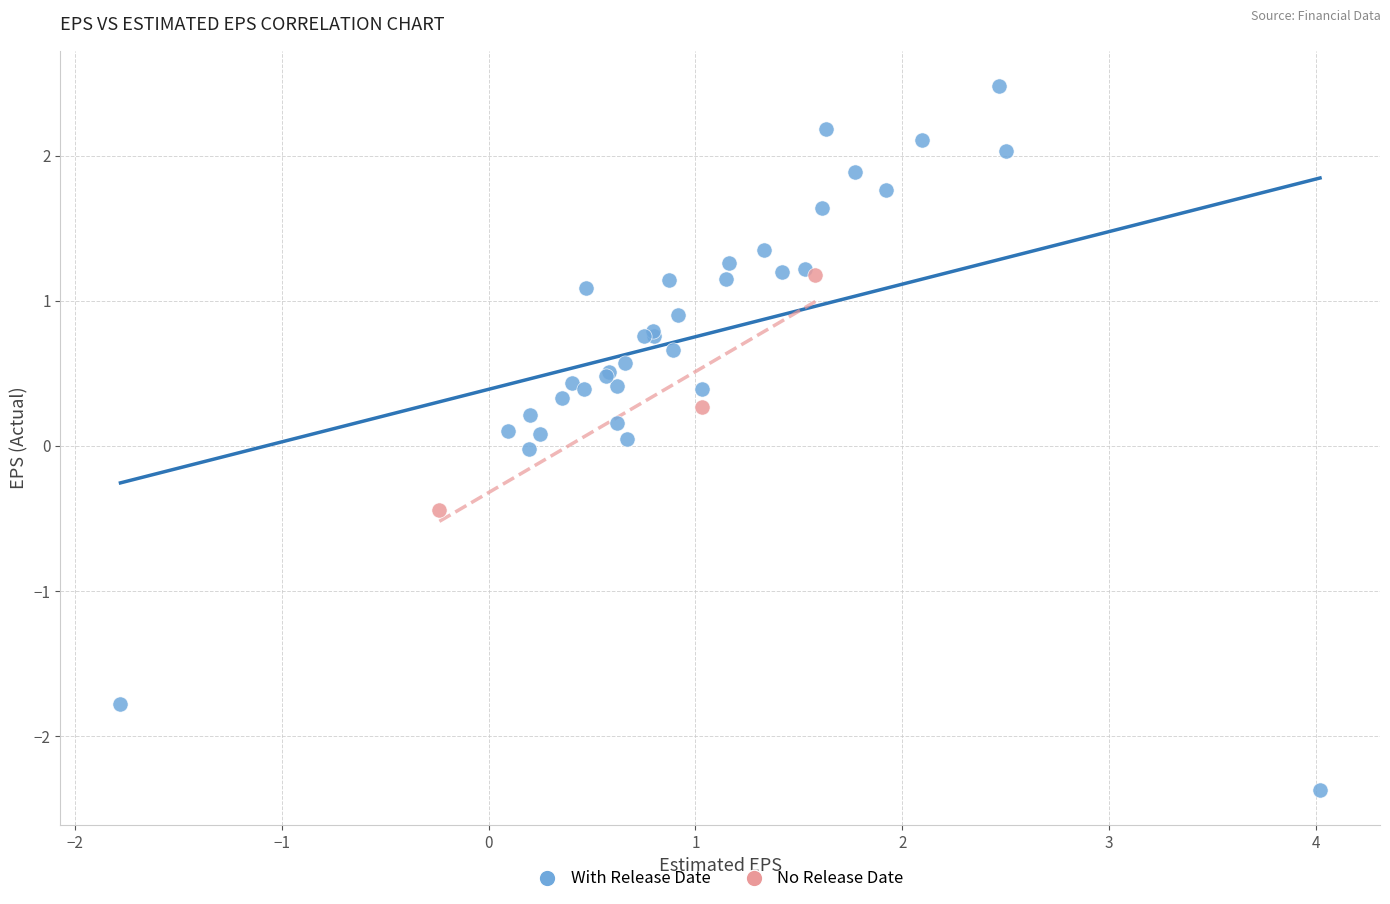

What are all the series names shown in the legend?

With Release Date, No Release Date